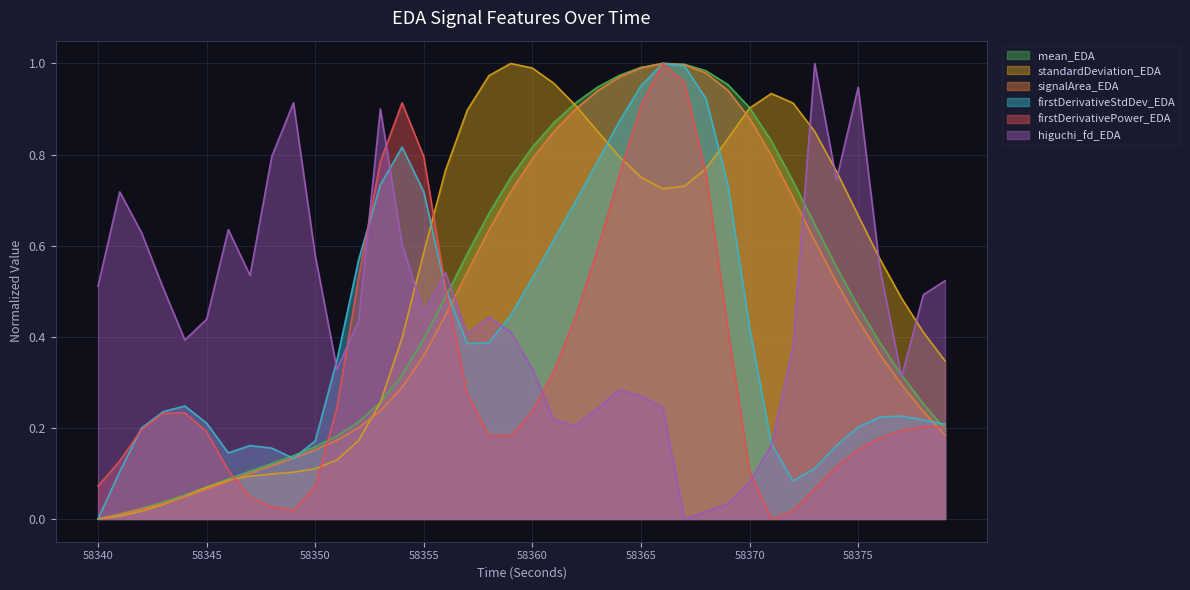

Rank the series at 58376 from highest to lowest value.

standardDeviation_EDA, higuchi_fd_EDA, mean_EDA, signalArea_EDA, firstDerivativeStdDev_EDA, firstDerivativePower_EDA